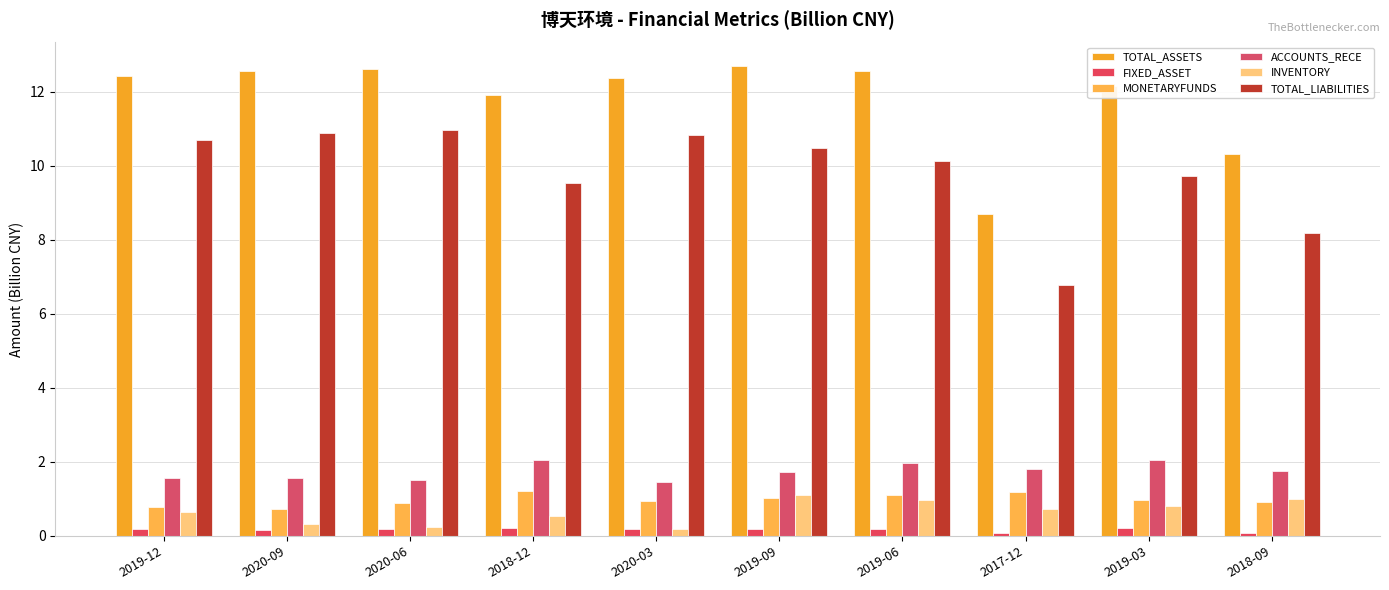

Which series has the largest total across all categories?

TOTAL_ASSETS